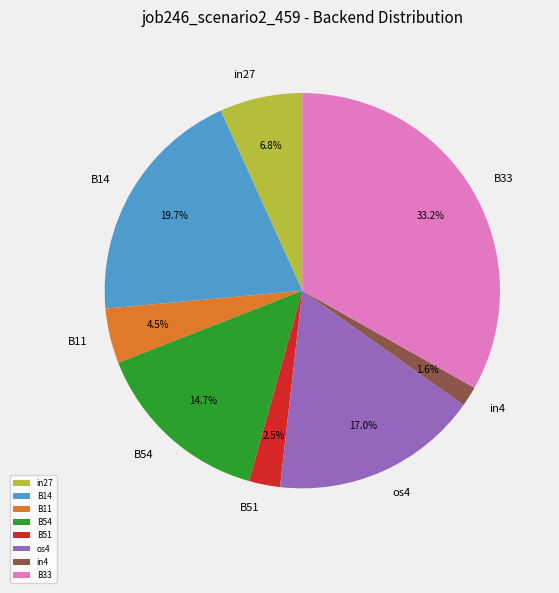

What percentage do B11 and B54 together represent?

19.2%